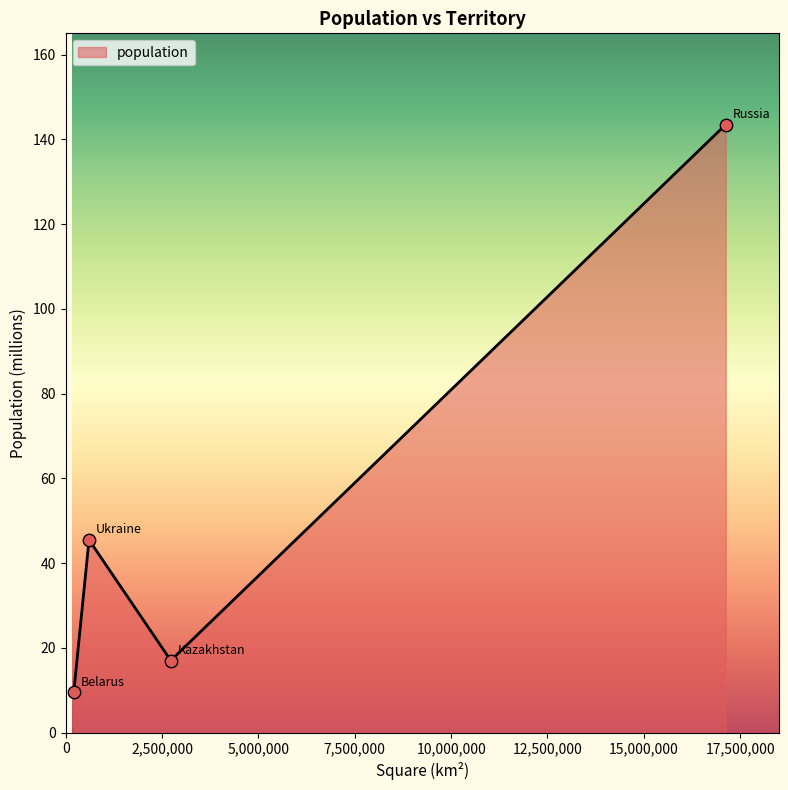

What is the average value?

53.9